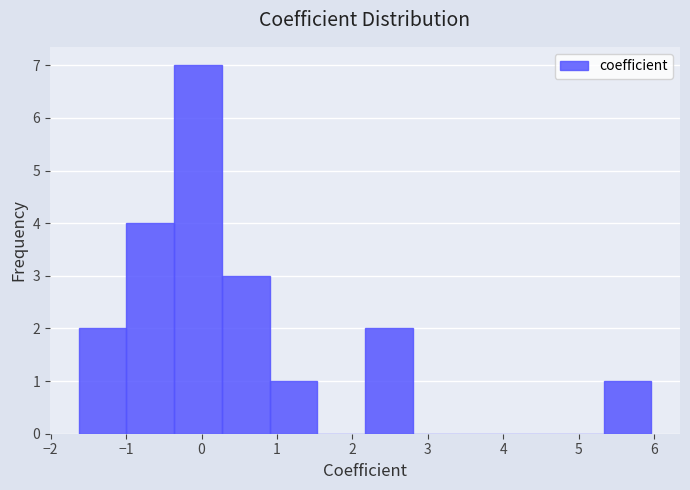

What is the height of the bar covering -0.4 to 0.3 on the x-axis? Neither the bar edges nor the heights are printed on the chart, so give them approximately, as read against the axes.

7